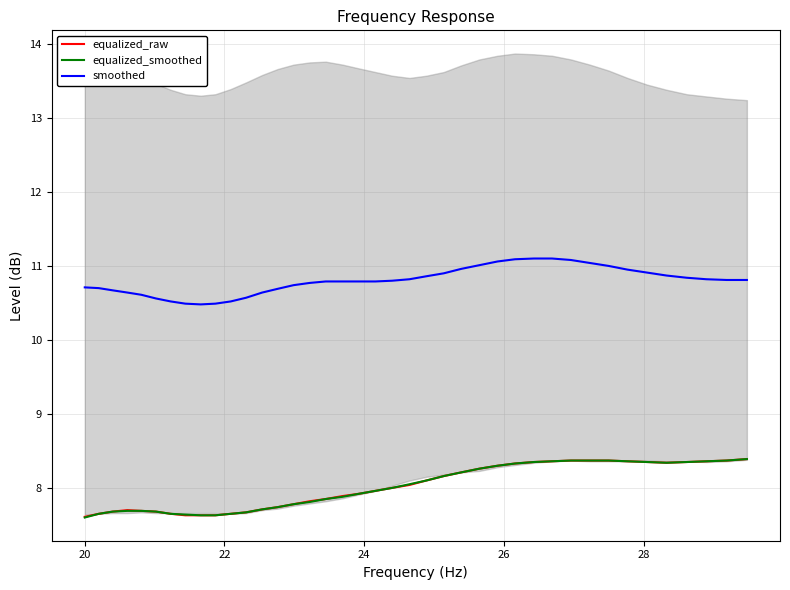

What is the highest value of the equalized_smoothed series?

8.4